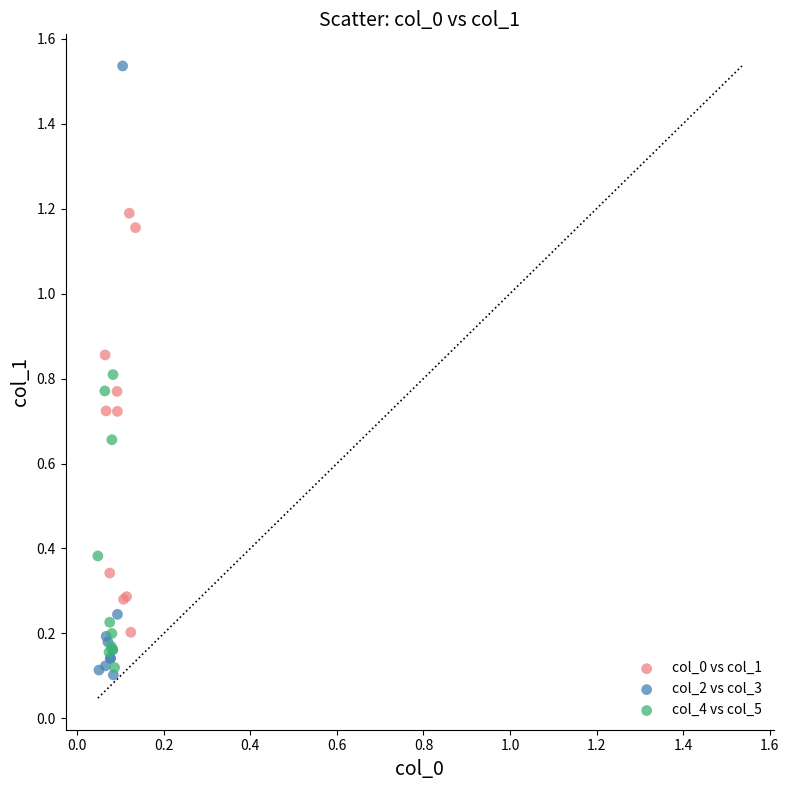

Which series contains the highest Y value?

col_2 vs col_3